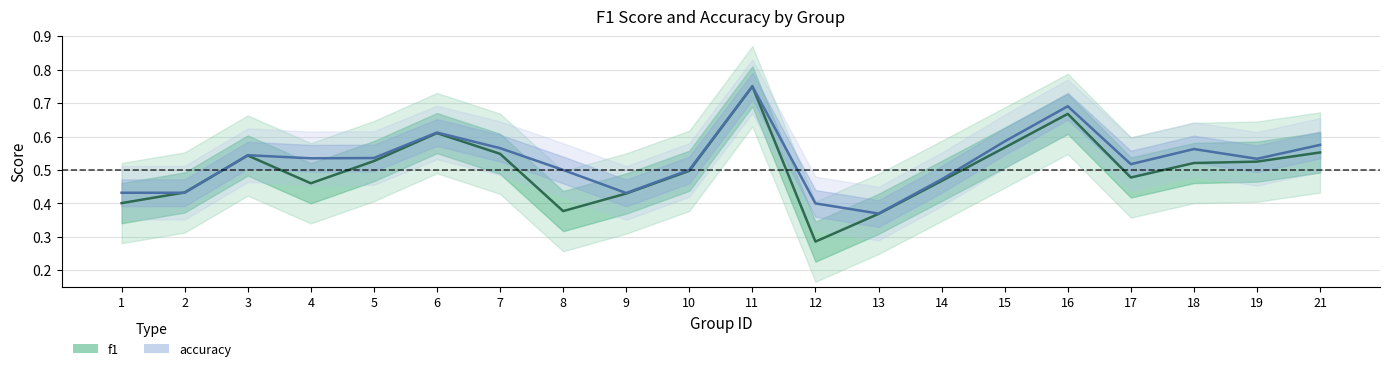

In f1, how many points are lower than both neighbors (excluding endpoints)?

4